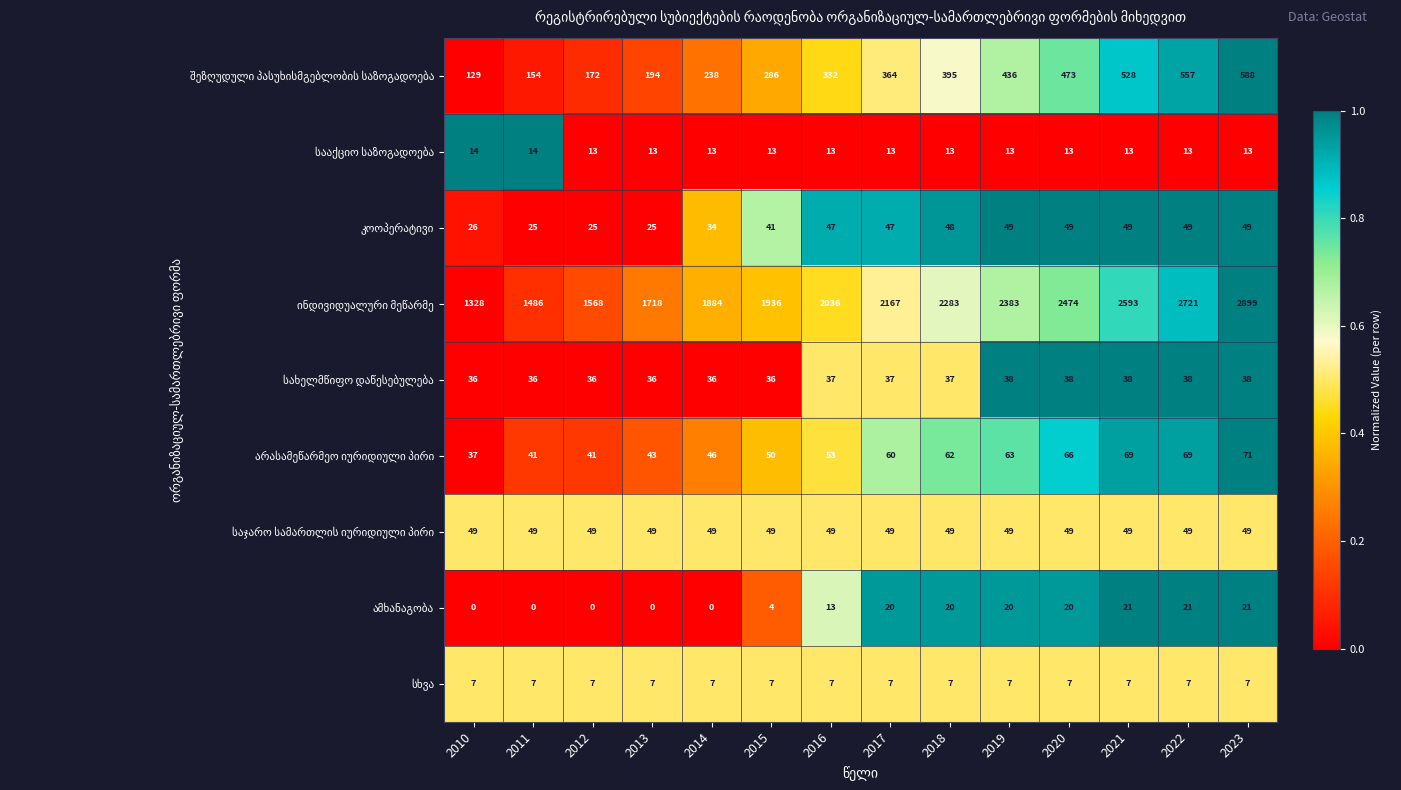

At which category is the sum across all series the highest?

2023